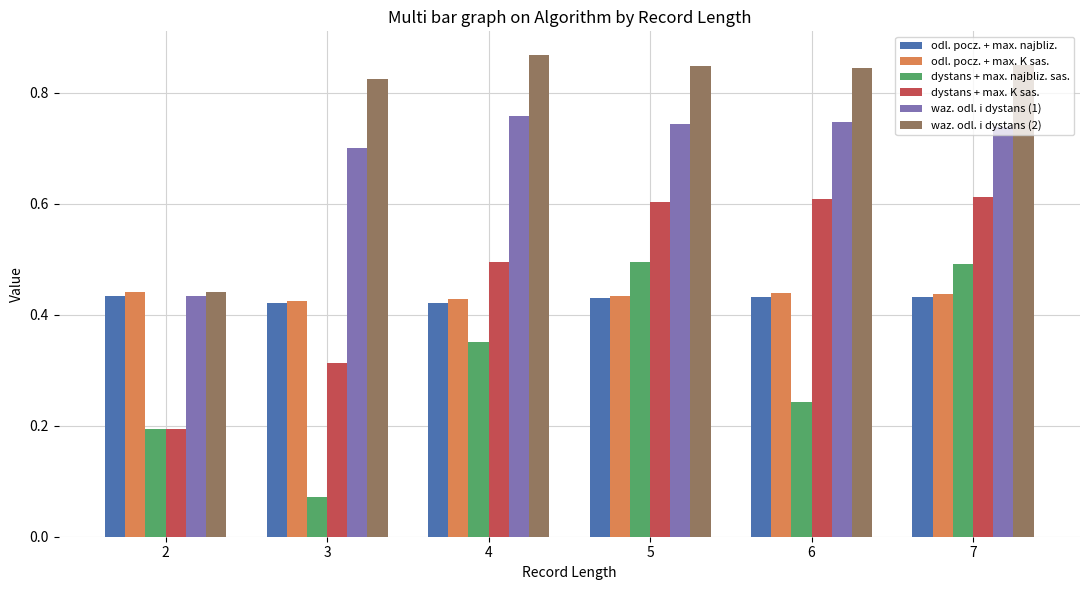

Does the chart contain any negative values?

No